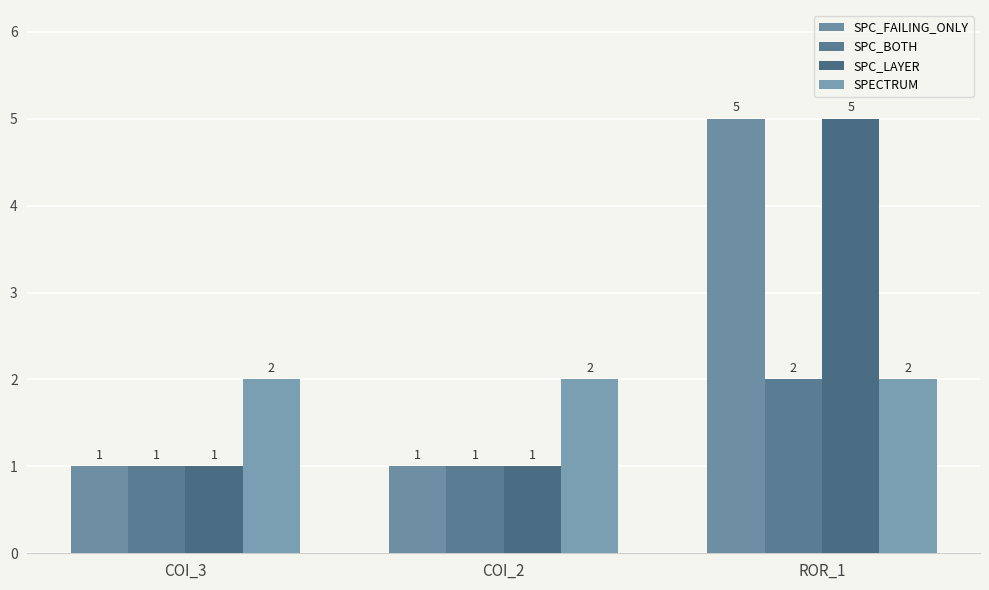

Which category has the highest value in the SPC_BOTH series?

ROR_1